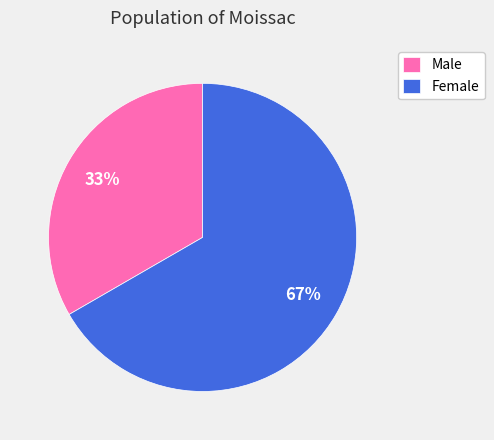

Which category accounts for the majority?

Female